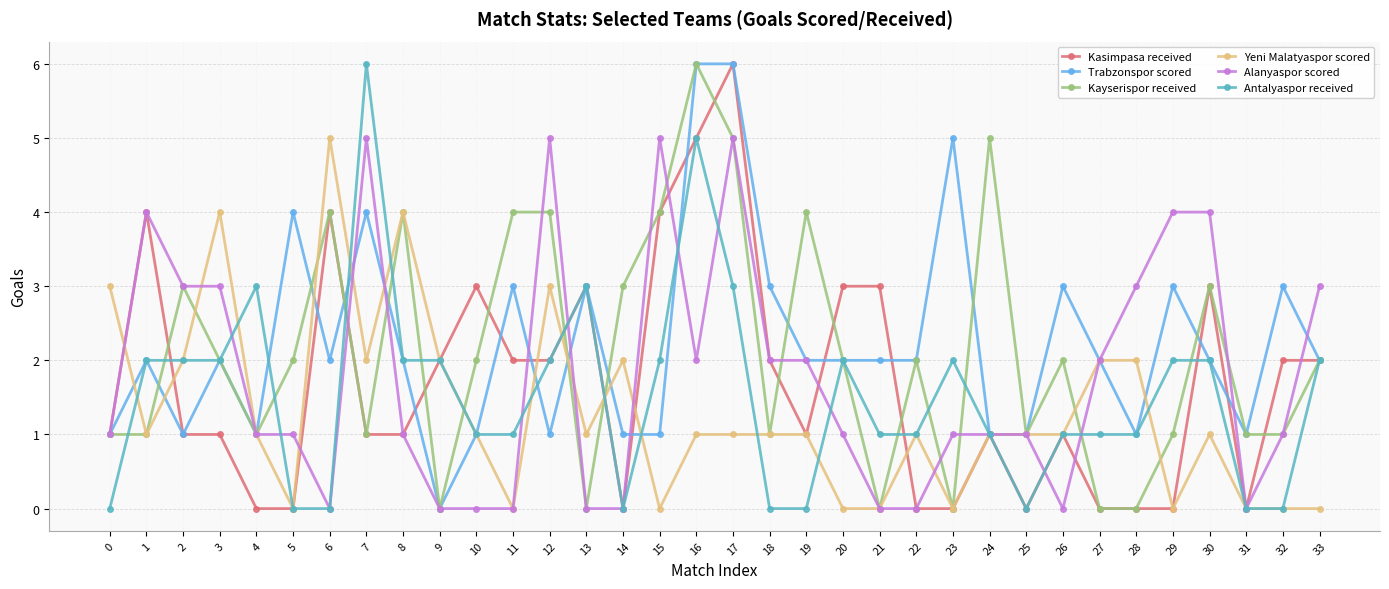

Is this an area chart (filled region under the line)?

No